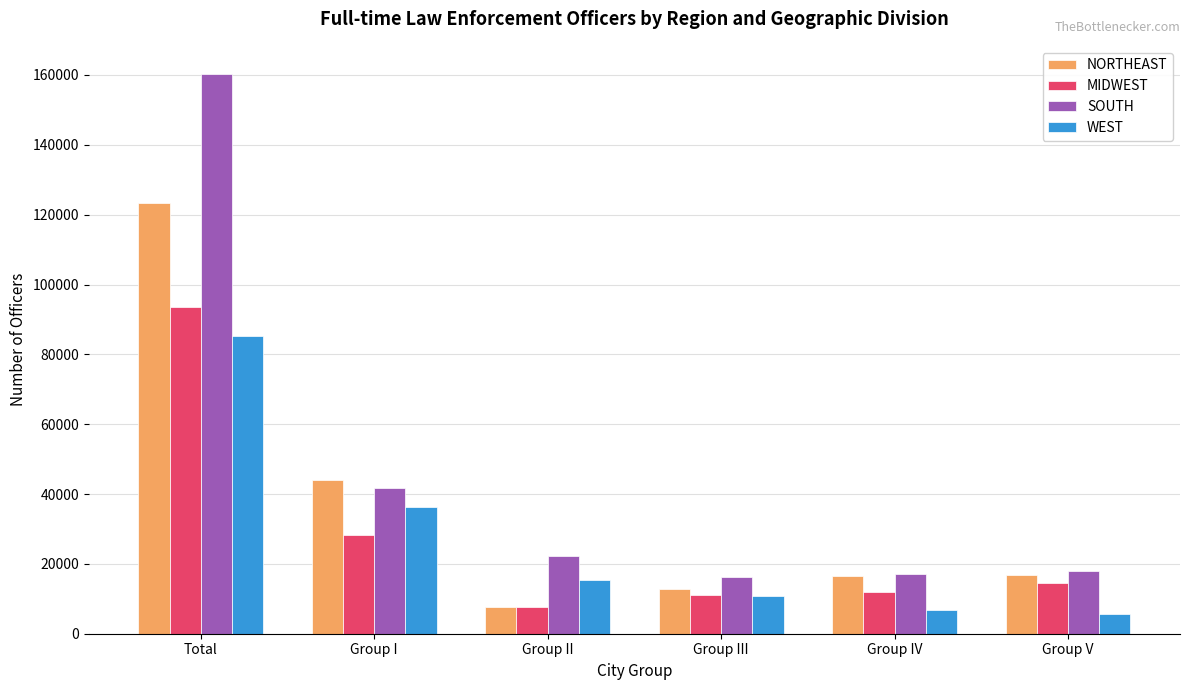

How many categories are shown in the chart?

6